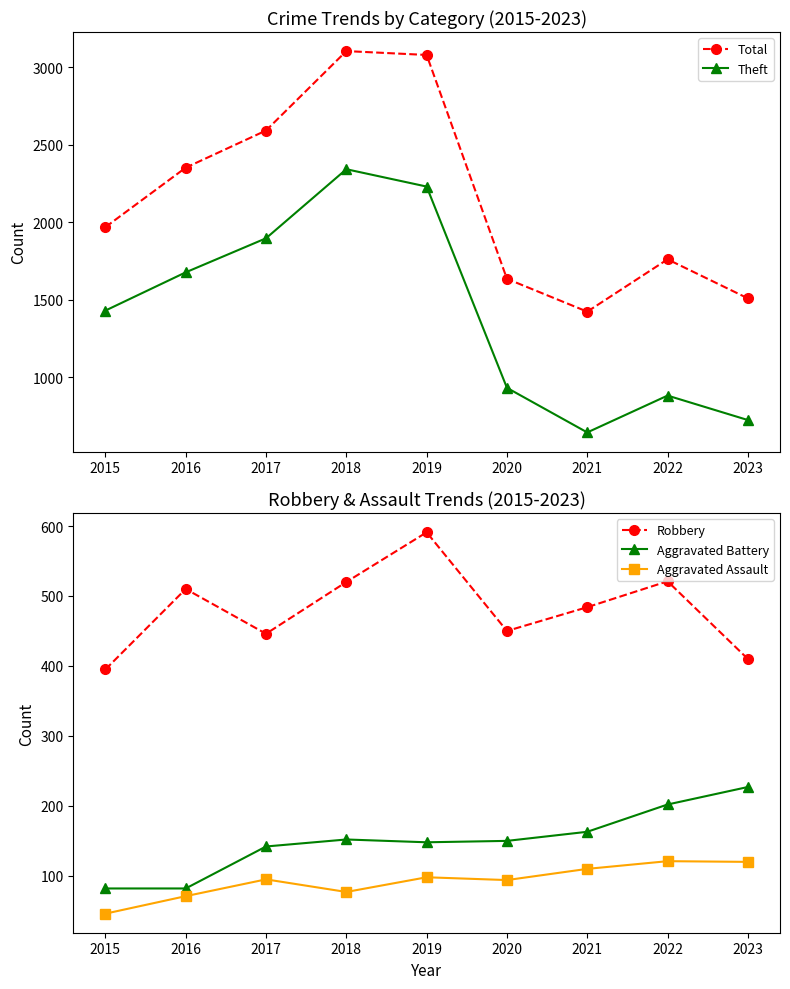

What is the greatest value displayed?

3105